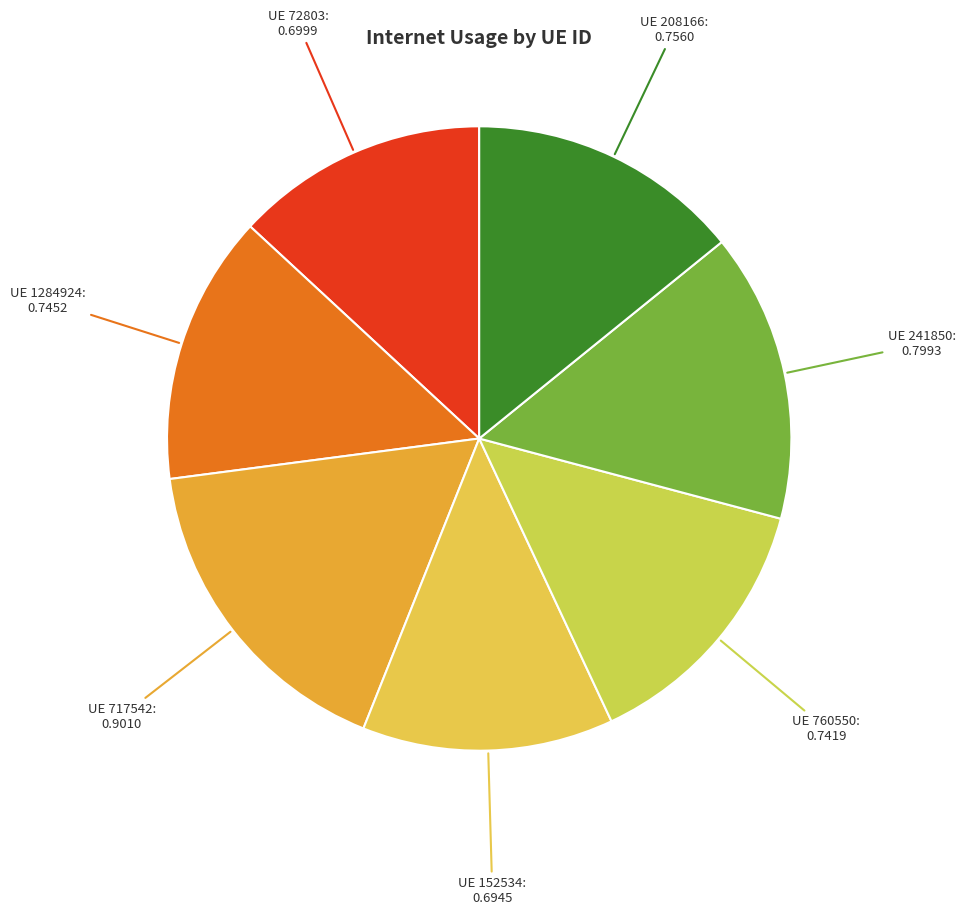

The UE 717542: 0.9010 slice represents 24% of the pie. True or false?

False